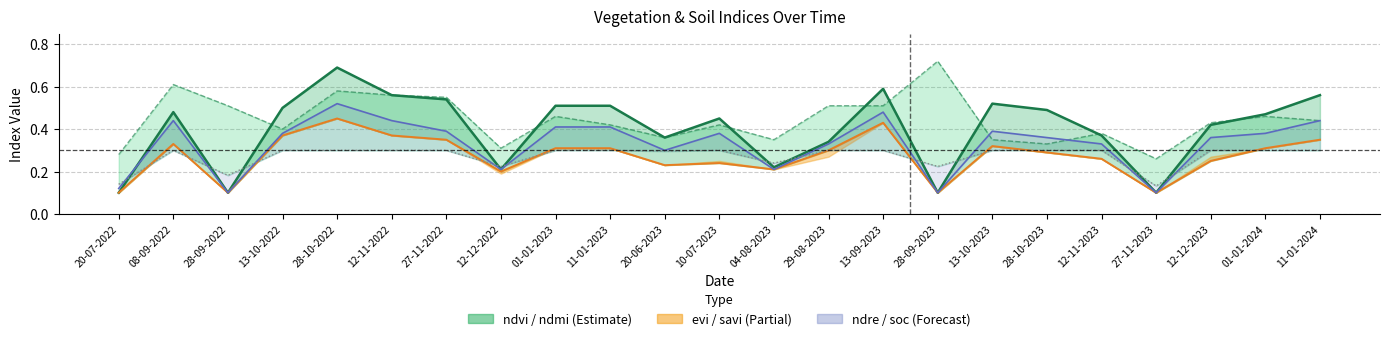

Reading left to right, extract all data points from this chart.

ndvi: 0.1	0.5	0.1	0.5	0.7	0.6	0.5	0.2	0.5	0.5	0.4	0.5	0.2	0.3	0.6	0.1	0.5	0.5	0.4	0.1	0.4	0.5	0.6
ndmi: 0.3	0.6	0.5	0.4	0.6	0.6	0.6	0.3	0.5	0.4	0.4	0.4	0.3	0.5	0.5	0.7	0.3	0.3	0.4	0.3	0.4	0.5	0.4
evi: 0.1	0.3	0.1	0.4	0.5	0.4	0.3	0.2	0.3	0.3	0.2	0.2	0.2	0.3	0.4	0.1	0.3	0.3	0.3	0.1	0.2	0.3	0.3
ndre: 0.1	0.4	0.1	0.4	0.5	0.4	0.4	0.2	0.4	0.4	0.3	0.4	0.2	0.3	0.5	0.1	0.4	0.4	0.3	0.1	0.4	0.4	0.4
soc: 0.1	0.3	0.2	0.3	0.3	0.3	0.3	0.2	0.3	0.3	0.3	0.3	0.2	0.3	0.3	0.2	0.3	0.3	0.3	0.1	0.3	0.3	0.3